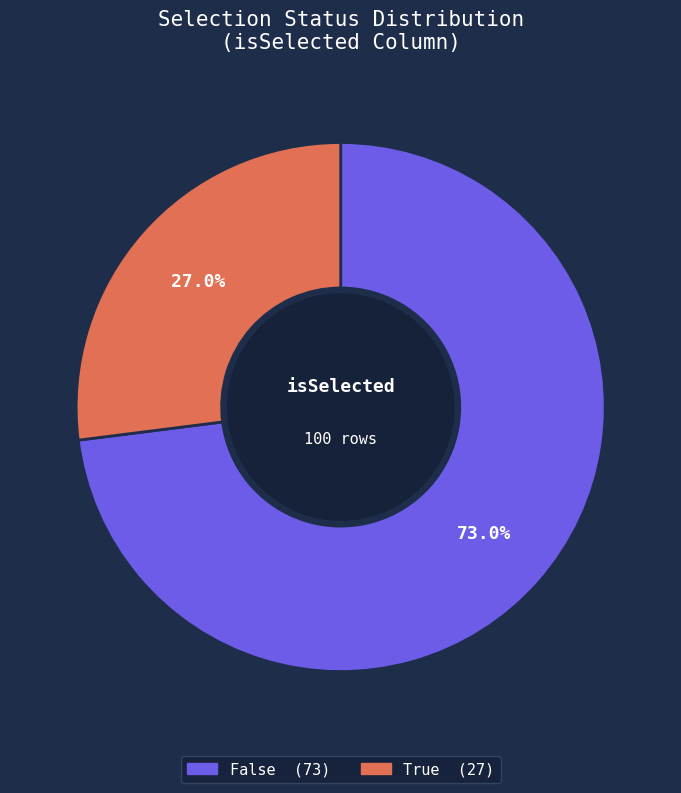

The False slice represents 73% of the pie. True or false?

True